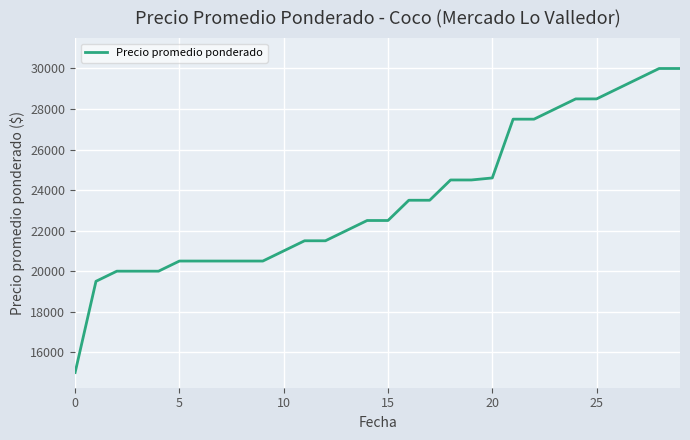

What is the greatest value displayed?

30000